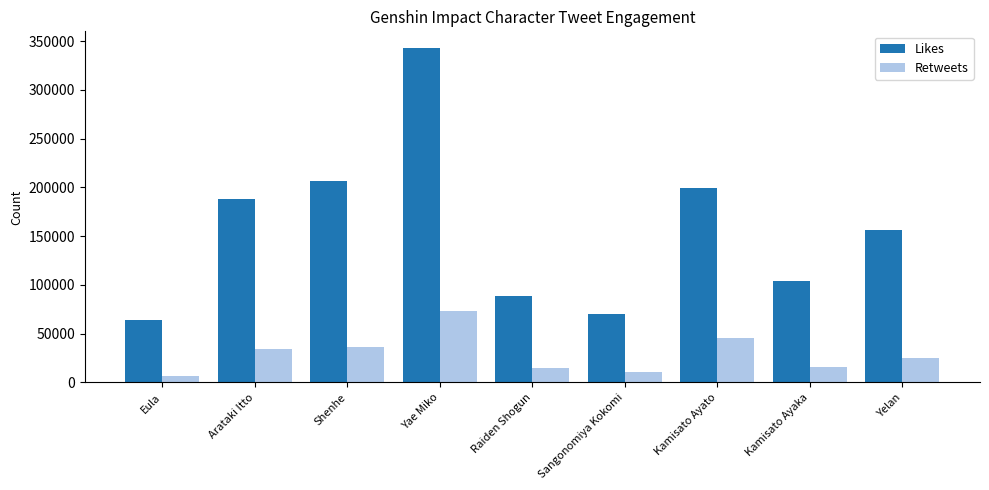

What is the label of the 6th bar from the left?

Sangonomiya Kokomi